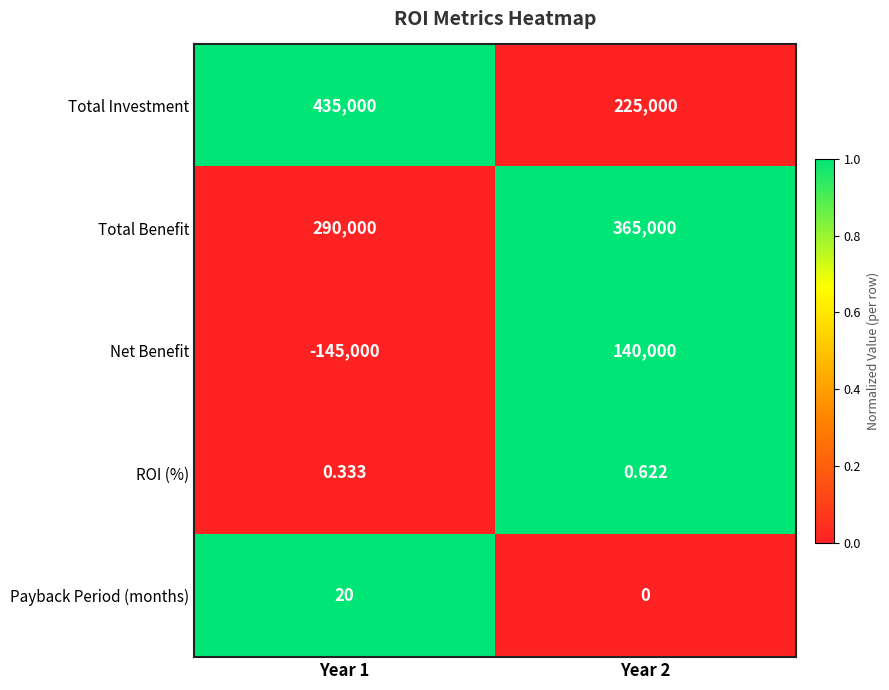

Which series has the largest total across all categories?

Total Investment